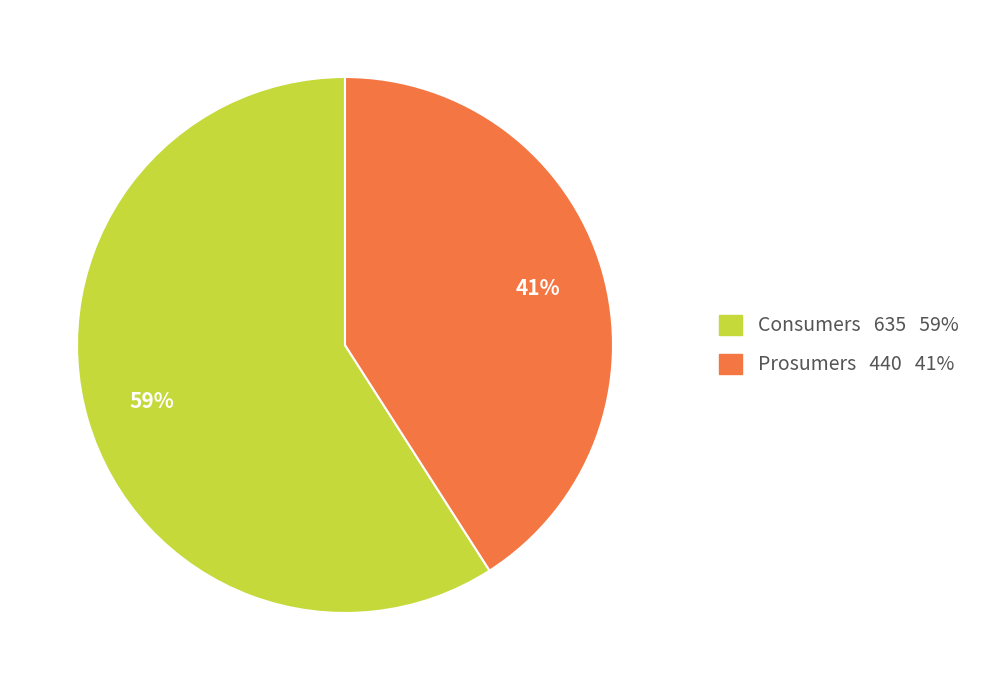

The Prosumers slice represents 41% of the pie. True or false?

True